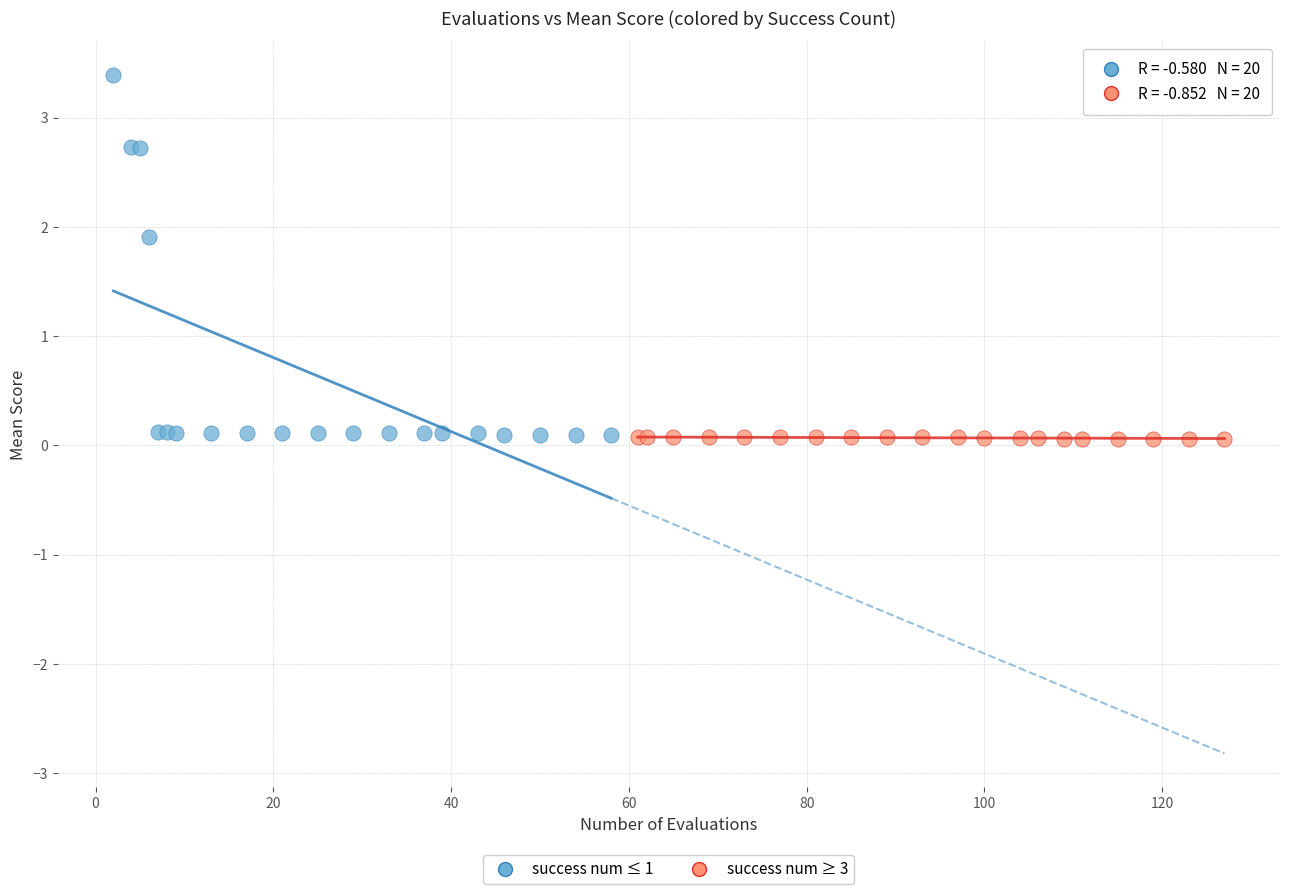

Which series has the widest spread of Y values?

success num ≤ 1